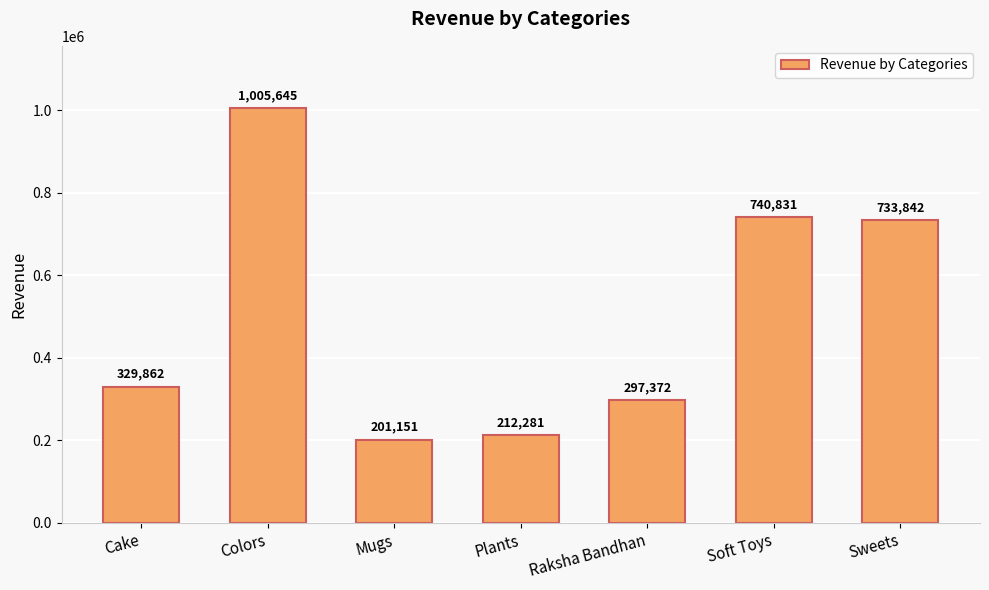

Rank the categories by value from highest to lowest.

Colors, Soft Toys, Sweets, Cake, Raksha Bandhan, Plants, Mugs